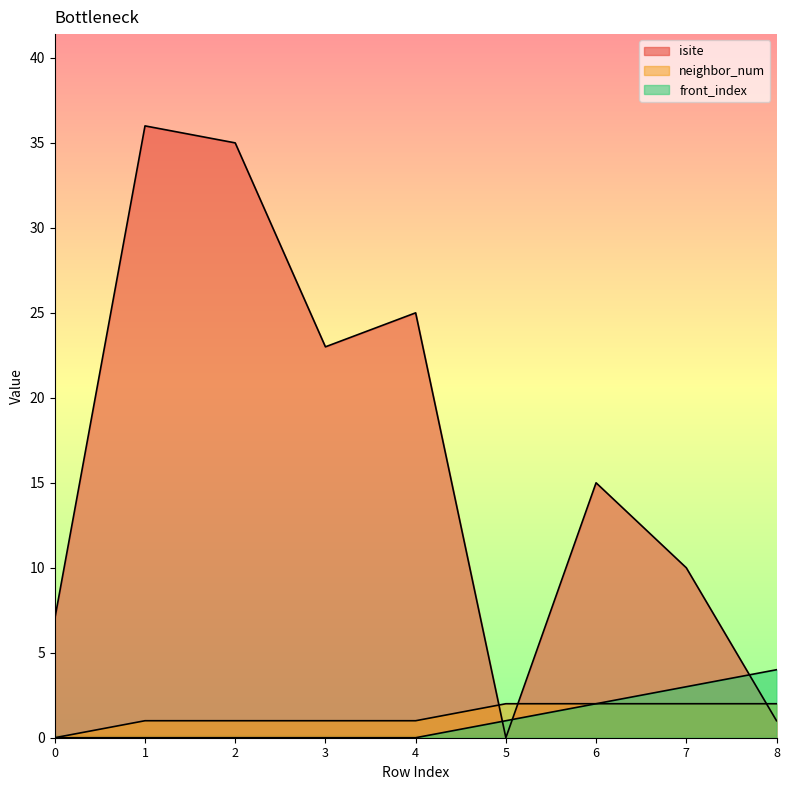

How many data points in neighbor_num are above 1?

4